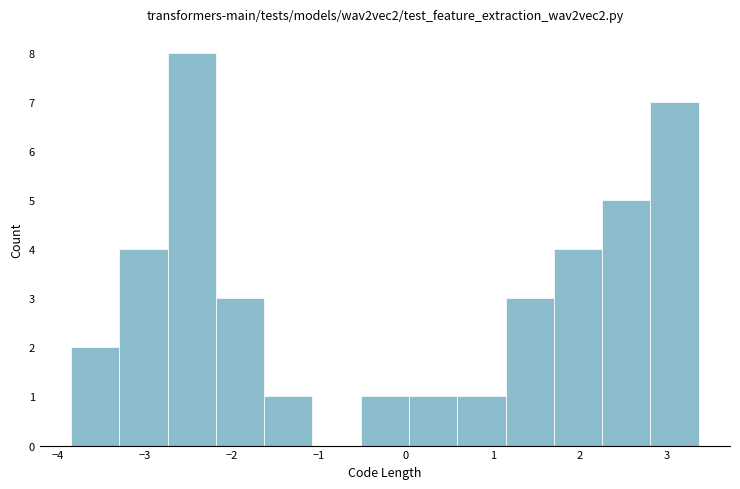

Reading left to right, list every bar in this chart as the range it spans on the x-axis followed by its height. Neither the bar edges nor the heights are printed on the chart, so give them approximately, as read against the axes.

-3.8 to -3.3: 2
-3.3 to -2.7: 4
-2.7 to -2.2: 8
-2.2 to -1.6: 3
-1.6 to -1.1: 1
-1.1 to -0.5: 0
-0.5 to 0.0: 1
0.0 to 0.6: 1
0.6 to 1.1: 1
1.1 to 1.7: 3
1.7 to 2.3: 4
2.3 to 2.8: 5
2.8 to 3.4: 7